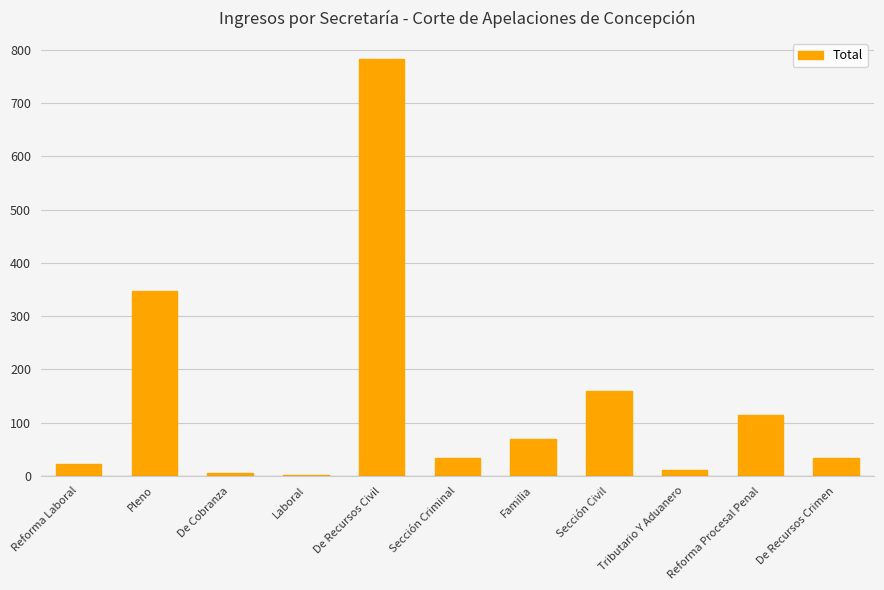

What is the sum of the values at Sección Civil and Pleno?

506